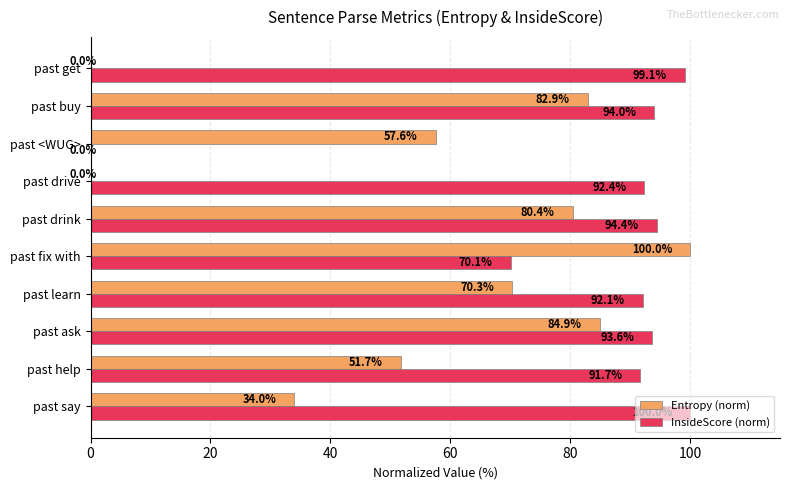

The InsideScore (norm) series shows 94.4 at past drink. True or false?

True